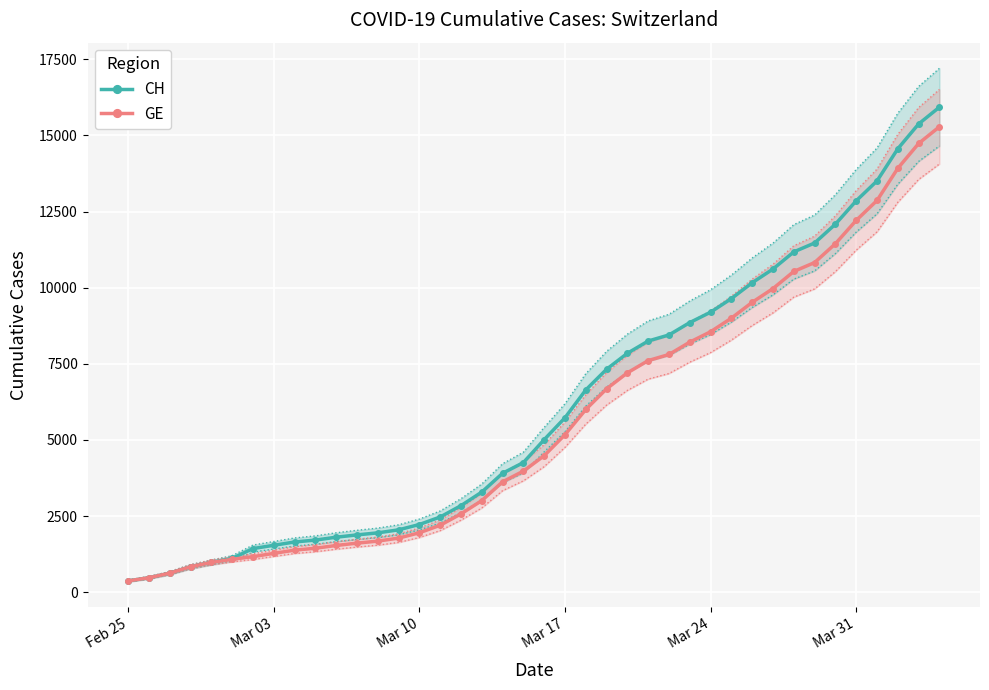

What is the smallest value displayed?

375